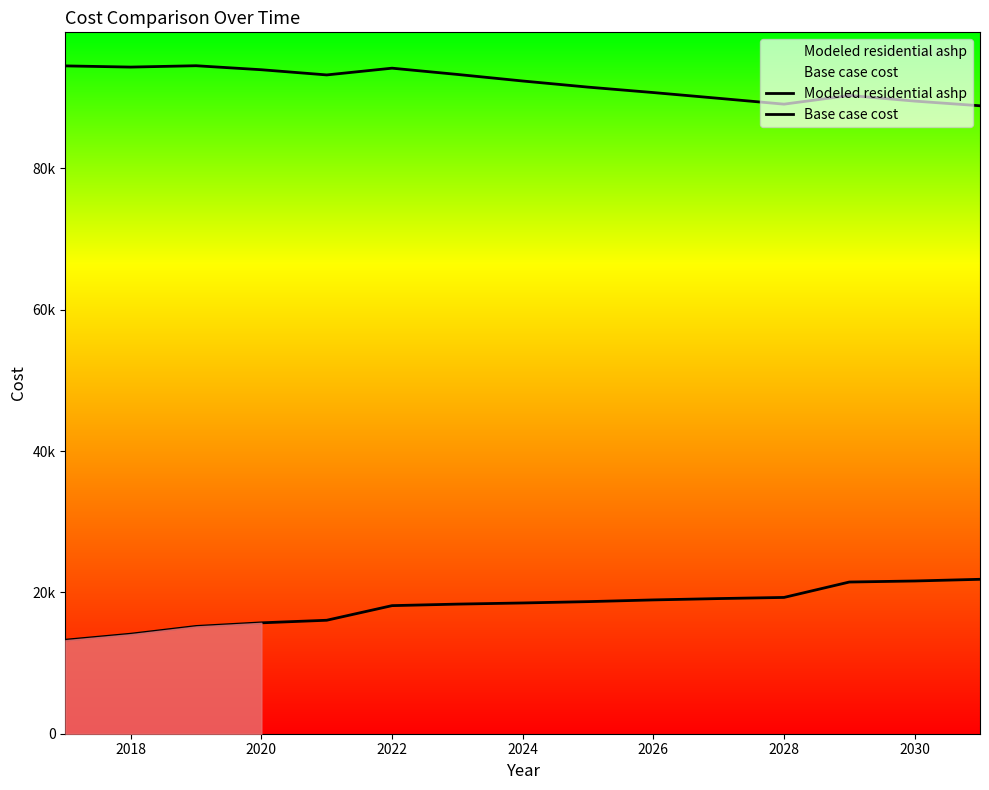

What is the minimum value shown in the chart?

13239.7